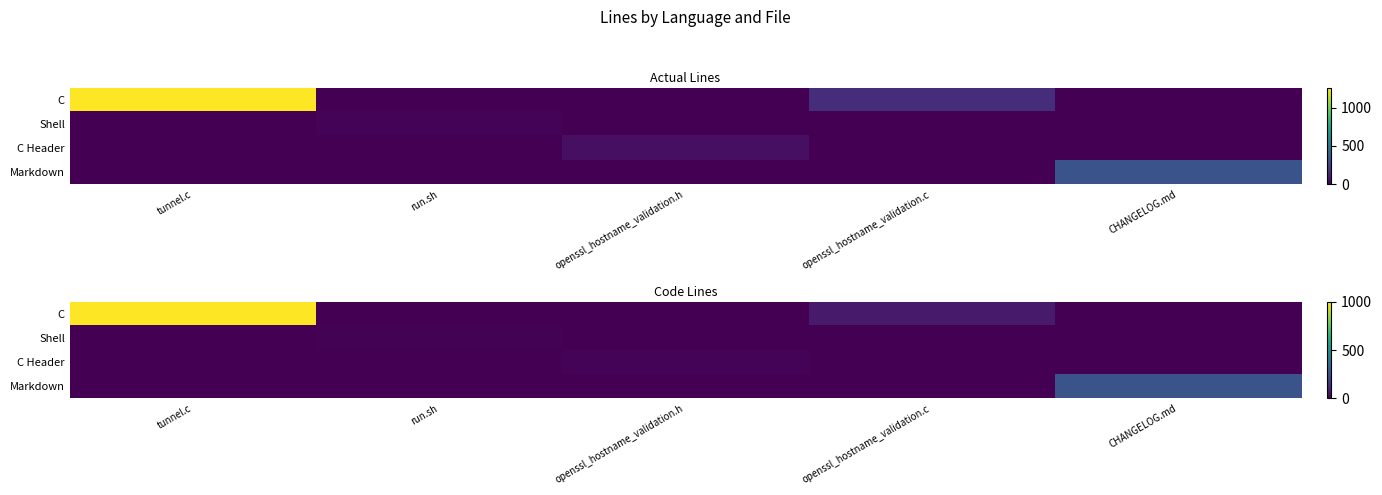

At which label is Markdown closest to 129?

tunnel.c